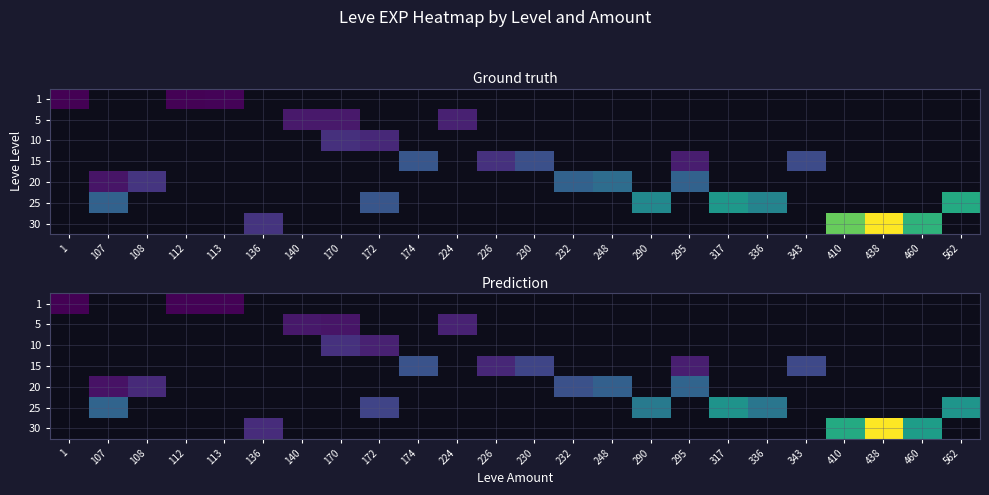

At which category does the chart reach its peak across all series?

438